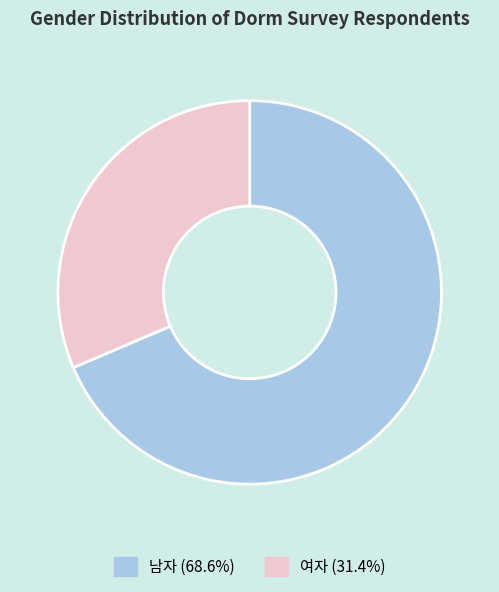

Which has a higher value, 남자 or 여자?

남자